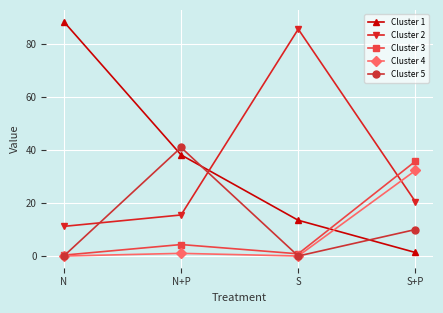

What is the maximum value shown in the chart?

88.5